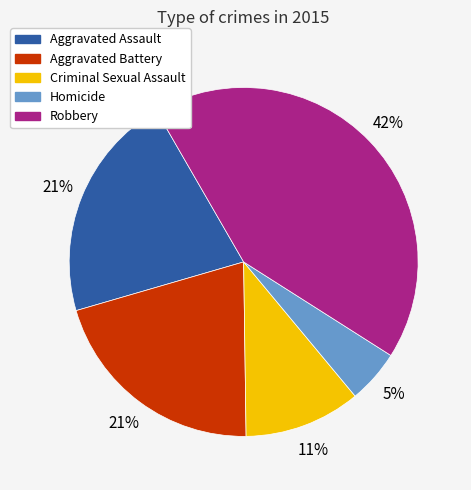

What is the largest slice in the pie chart?

Robbery